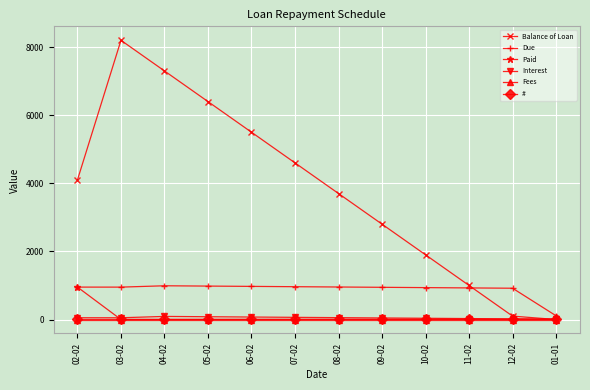

What is the difference between the second highest and second lowest values in the Balance of Loan series?

7200.0